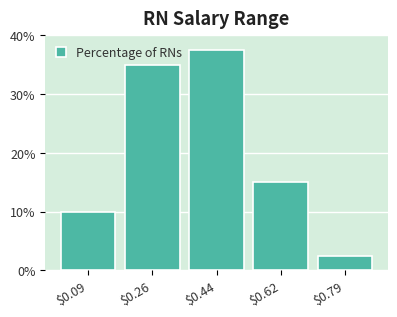

Reading left to right, list every bar in this chart as the range it spans on the x-axis followed by its height. Neither the bar edges nor the heights are printed on the chart, so give them approximately, as read against the axes.

0.00 to 0.18: 10
0.18 to 0.36: 35
0.36 to 0.52: 38
0.52 to 0.70: 15
0.70 to 0.88: 3